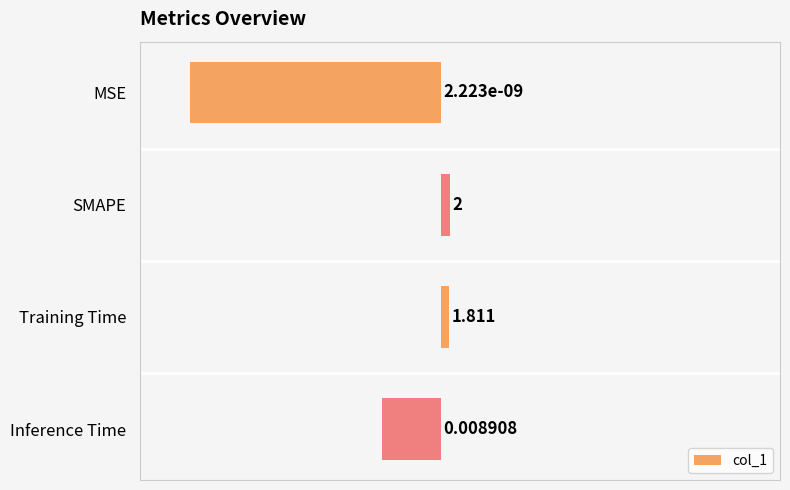

Does the chart contain any negative values?

Yes